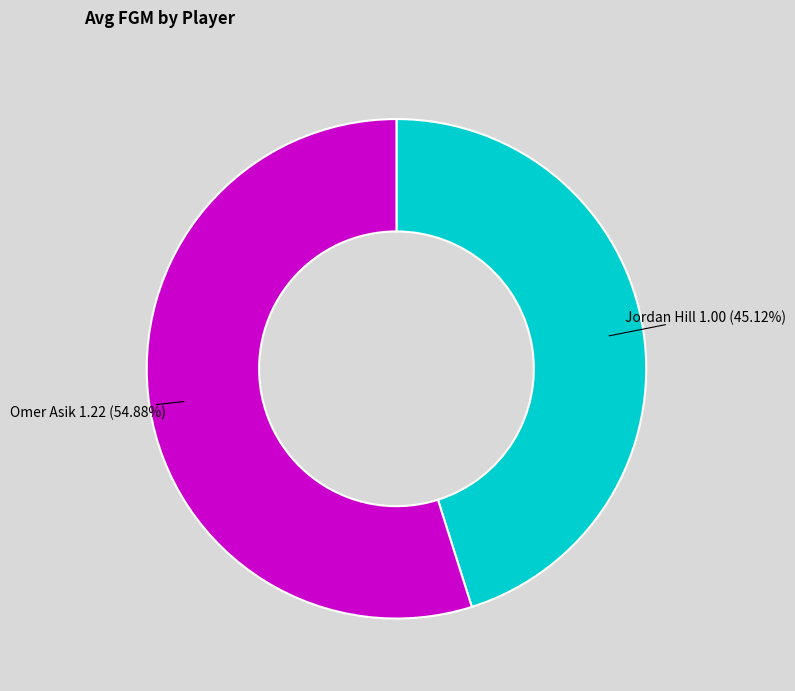

Is there any slice that represents more than half of the pie?

Yes